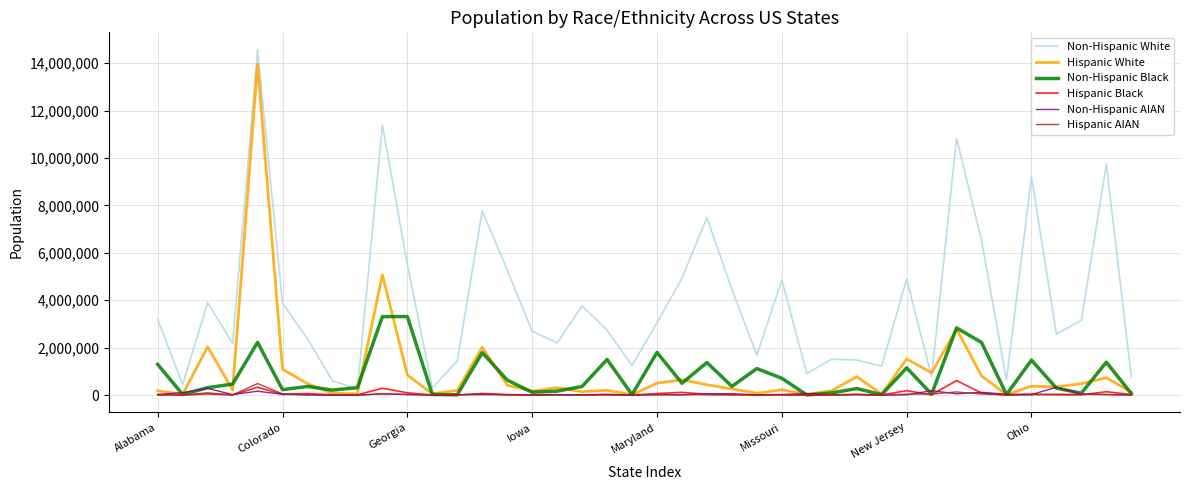

Which series has the largest range (max minus min)?

Non-Hispanic White